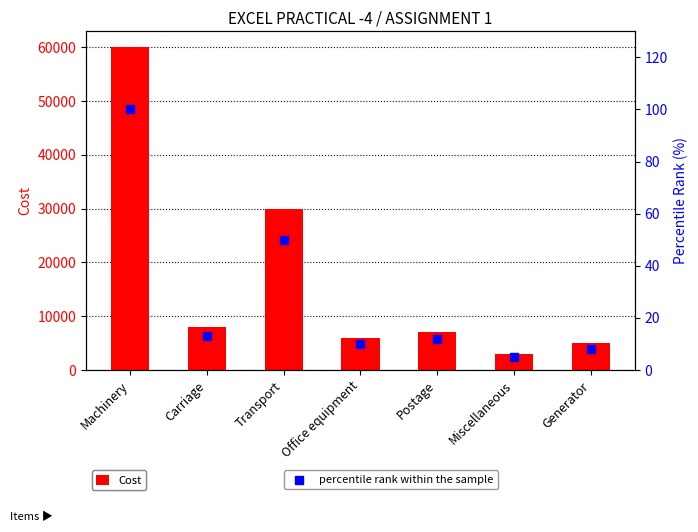

Which series contains the highest Y value?

Cost